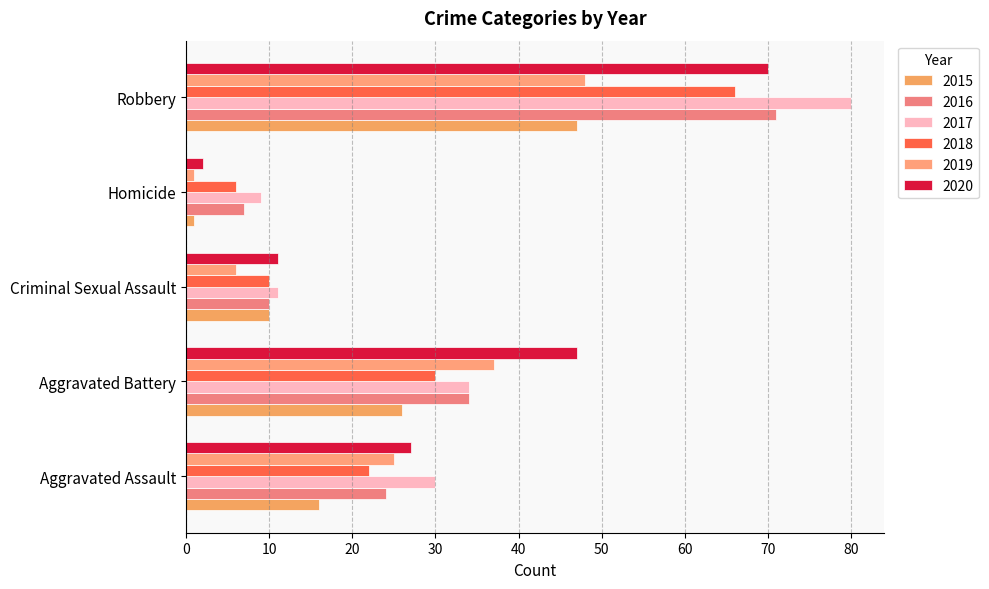

Which category has the highest value in the 2017 series?

Robbery